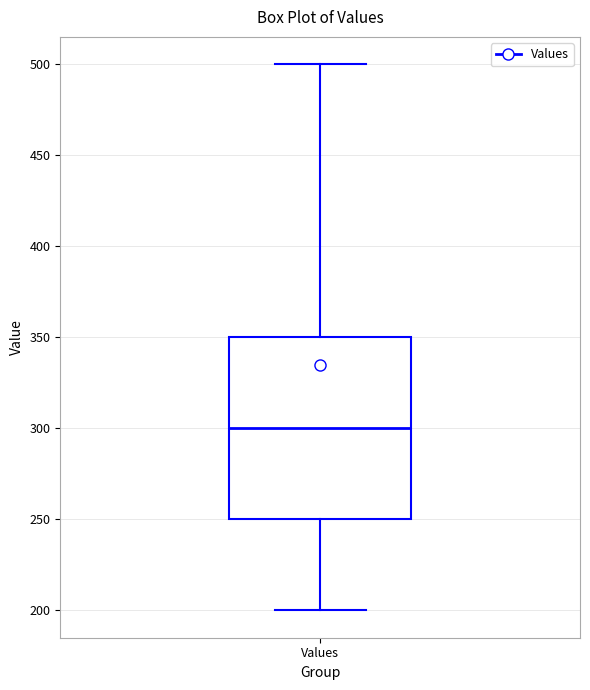

Transcribe this box plot: give where the median line is, the range the box spans, and where the two whiskers end, as read against the y-axis. The values are not printed on the chart, so give them approximately, as read against the axis.

median 300, box 250 to 350, whiskers 200 to 500